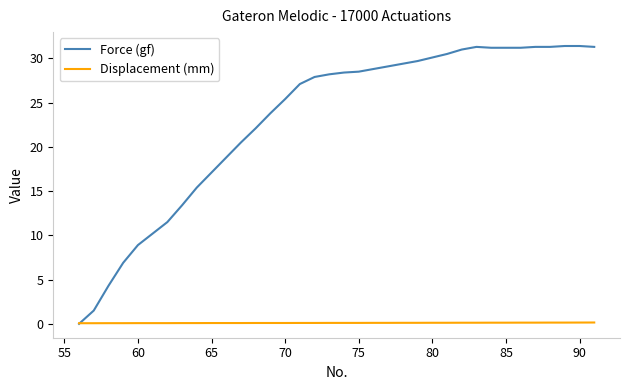

Which series has the widest spread of values?

Force (gf)